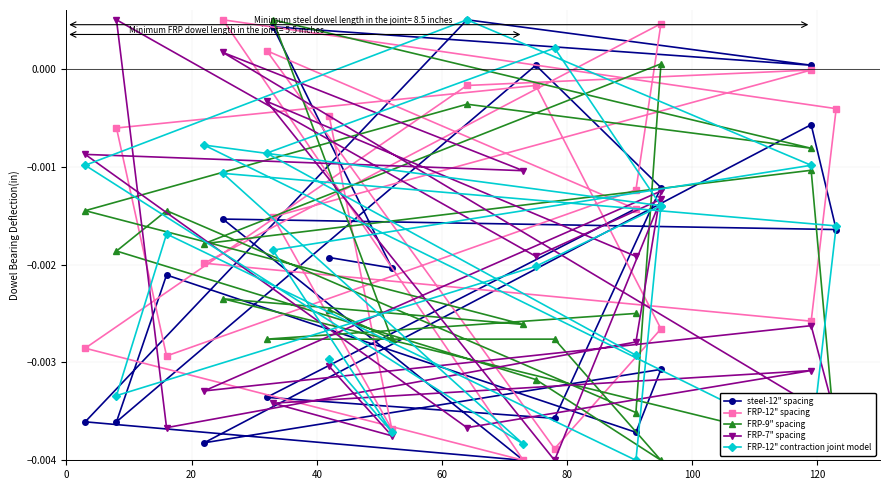

Which series ends up on top after the final intersection of FRP-12" contraction joint model and FRP-7" spacing?

FRP-7" spacing